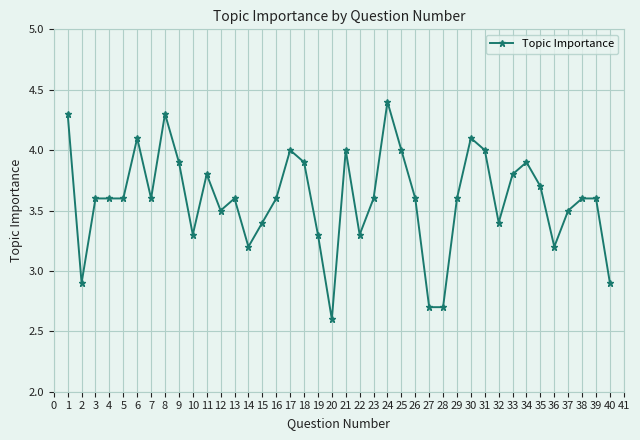

Which has a higher value, 21 or 26?

21